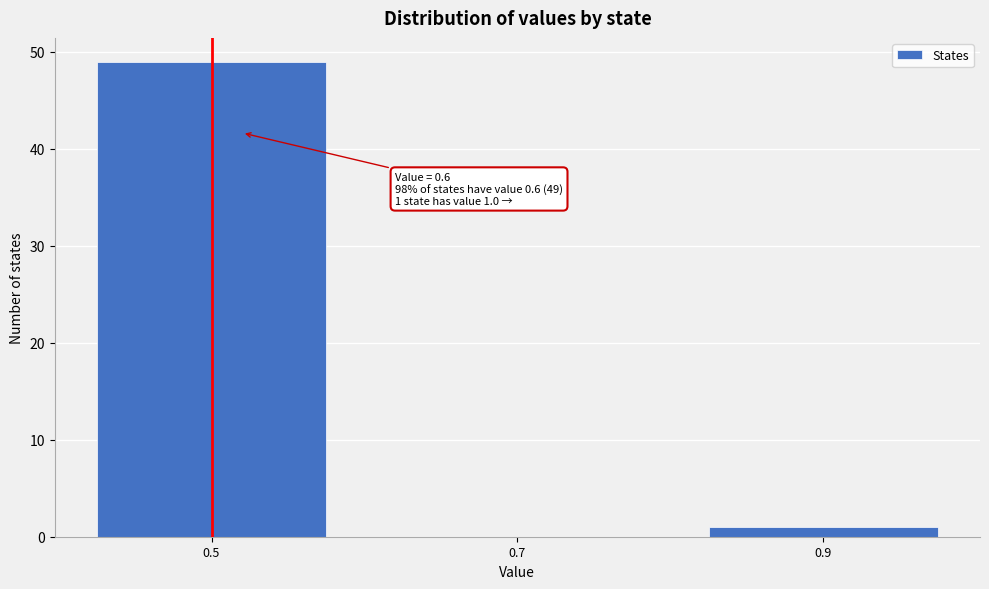

Reading left to right, what are all the values shown in this chart?

0.5=49	0.7=0	0.9=1